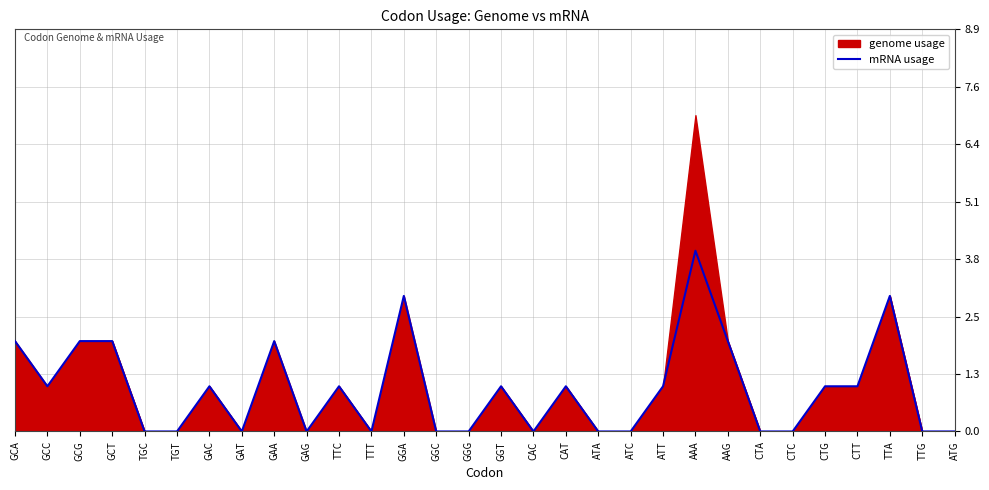

Where is the data nearest to the value 2?

GCA